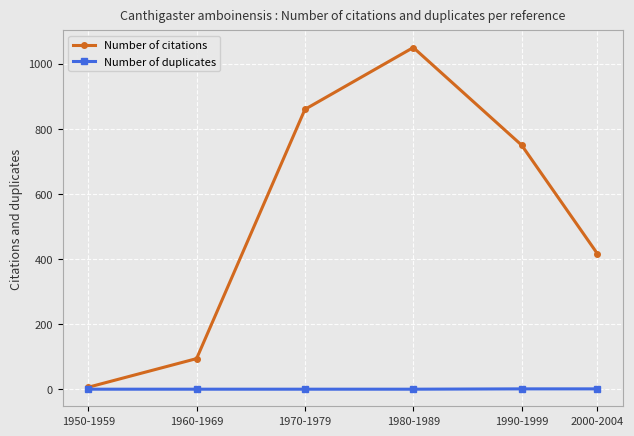

Which category has the highest value across all series?

1980-1989